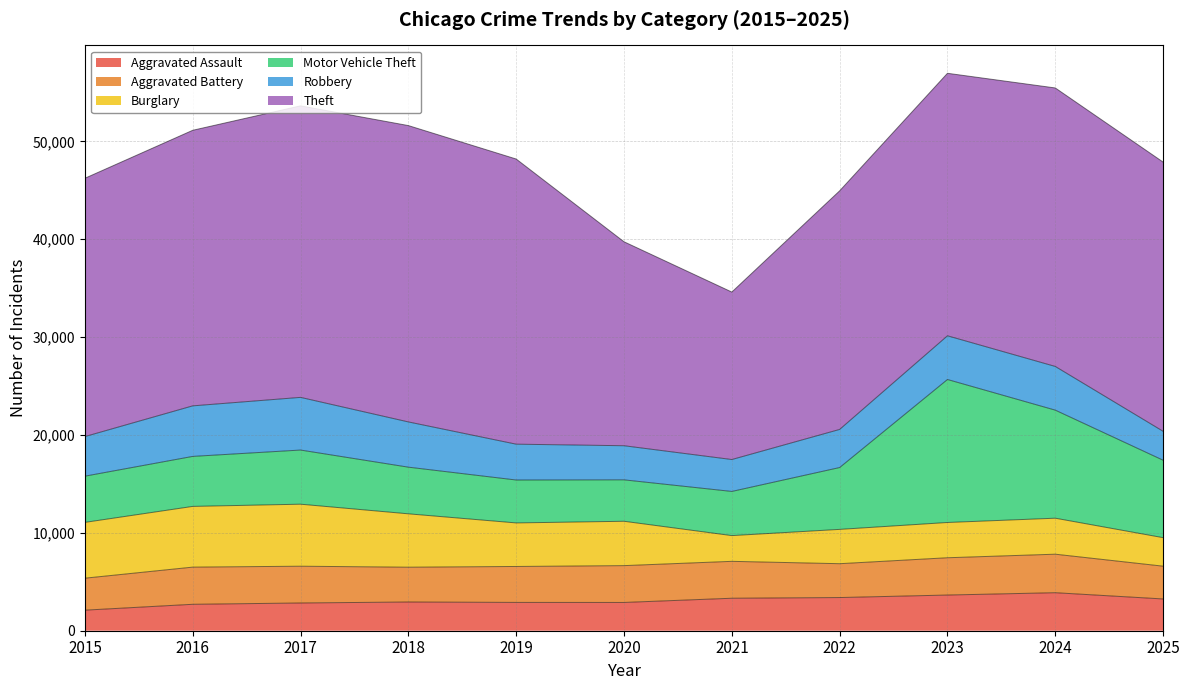

True or false: Robbery has more than 1 points higher than both neighbors.

True